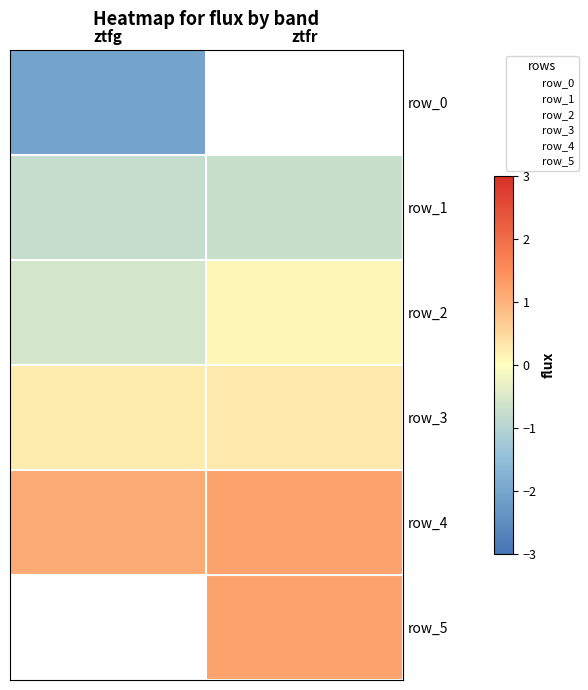

What is the sum of the row_3 values at ztfr and ztfg?

0.5